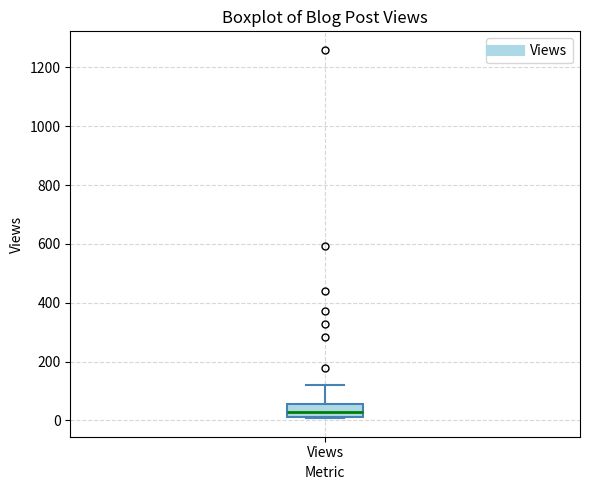

Read this box plot against the y-axis: the position of the median line, the range covered by the box, and the ends of both whiskers. The values are not printed on the chart, so give them approximately, as read against the axis.

median 20 (inside the box), box 20 to 60, whiskers 0 to 120